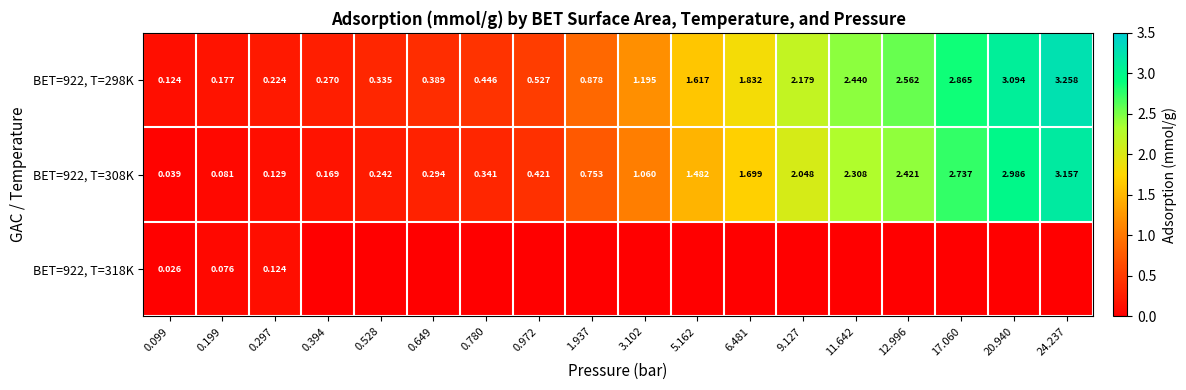

What is the maximum value shown in the chart?

3.3